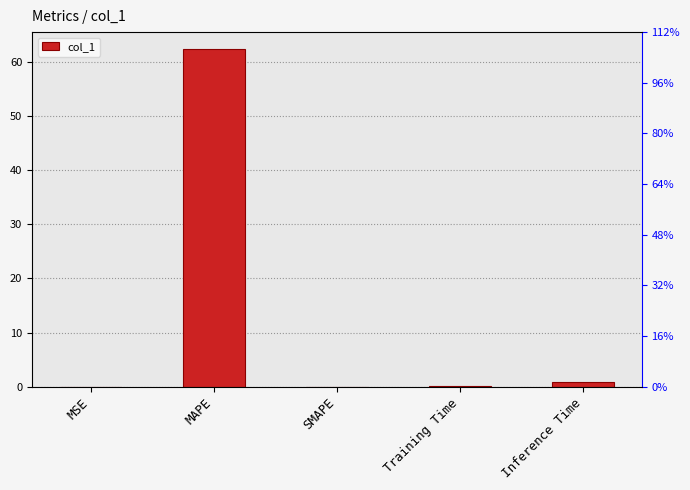

Reading right to left, what are all the values shown in this chart?

0.9	0.1	0.0	62.3	0.0